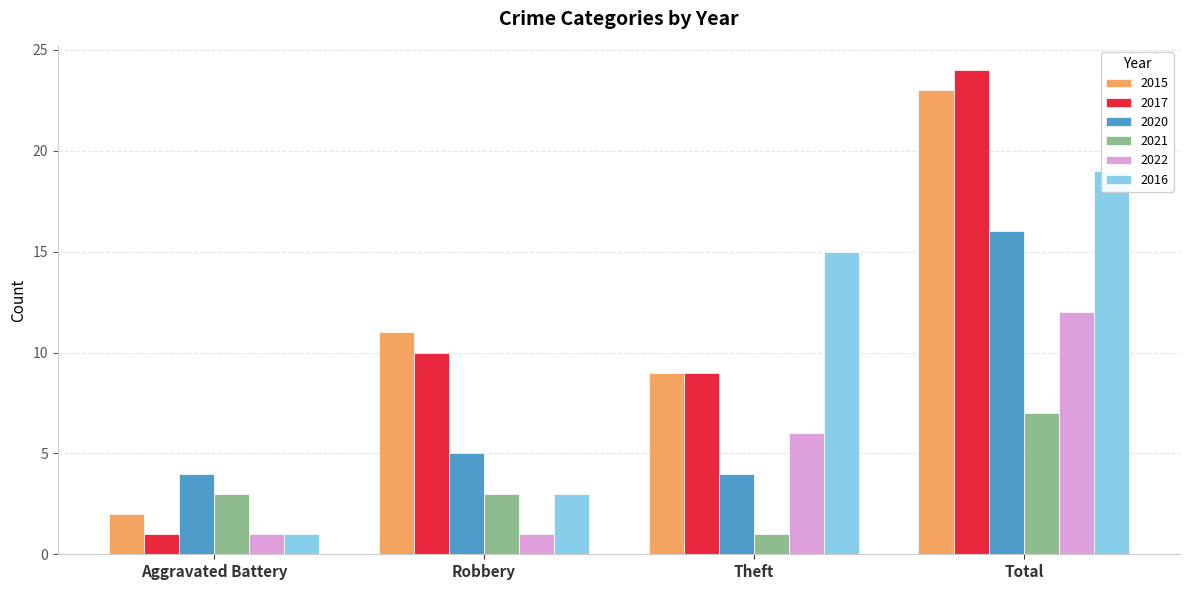

Reading left to right, transcribe all the data shown in this chart.

2015: Aggravated Battery=2	Robbery=11	Theft=9	Total=23
2017: Aggravated Battery=1	Robbery=10	Theft=9	Total=24
2020: Aggravated Battery=4	Robbery=5	Theft=4	Total=16
2021: Aggravated Battery=3	Robbery=3	Theft=1	Total=7
2022: Aggravated Battery=1	Robbery=1	Theft=6	Total=12
2016: Aggravated Battery=1	Robbery=3	Theft=15	Total=19